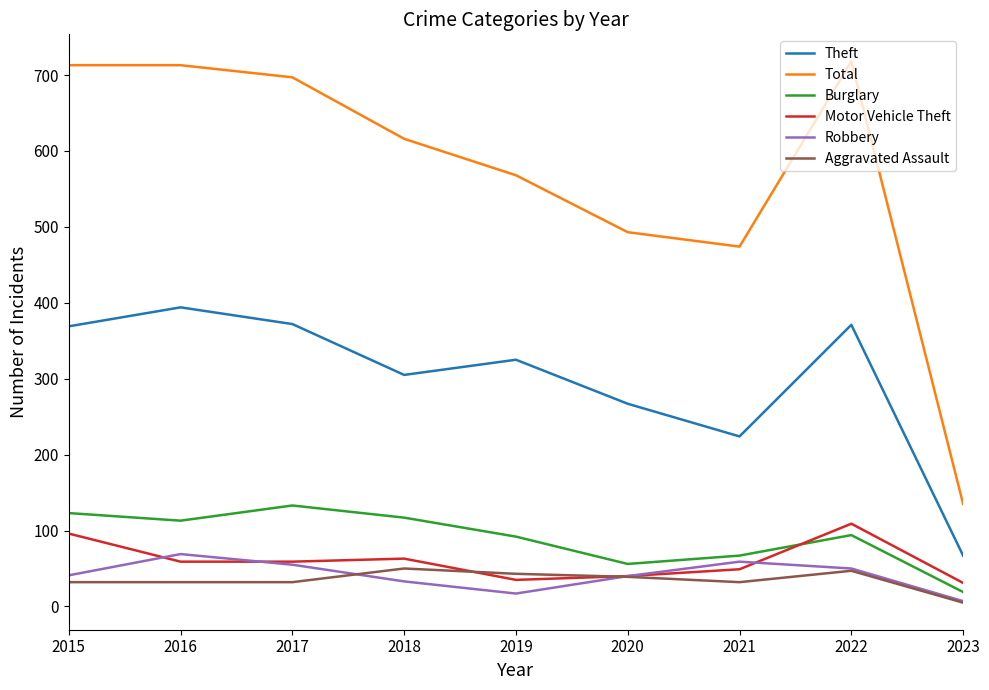

Which category has the lowest value across all series?

2023